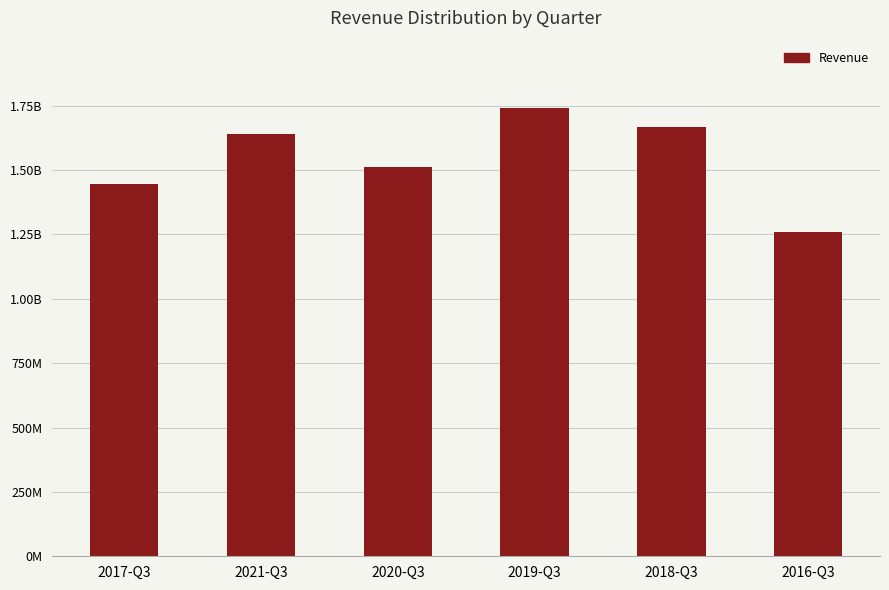

Are the bars horizontal?

No